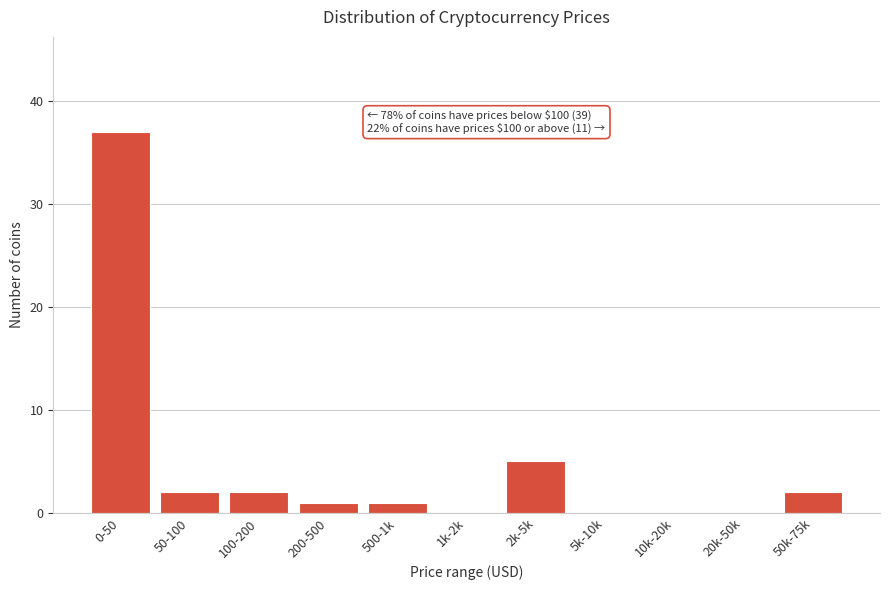

Reading left to right, list all the values displayed in this chart.

0-50=37	50-100=2	100-200=2	200-500=1	500-1k=1	1k-2k=0	2k-5k=5	5k-10k=0	10k-20k=0	20k-50k=0	50k-75k=2